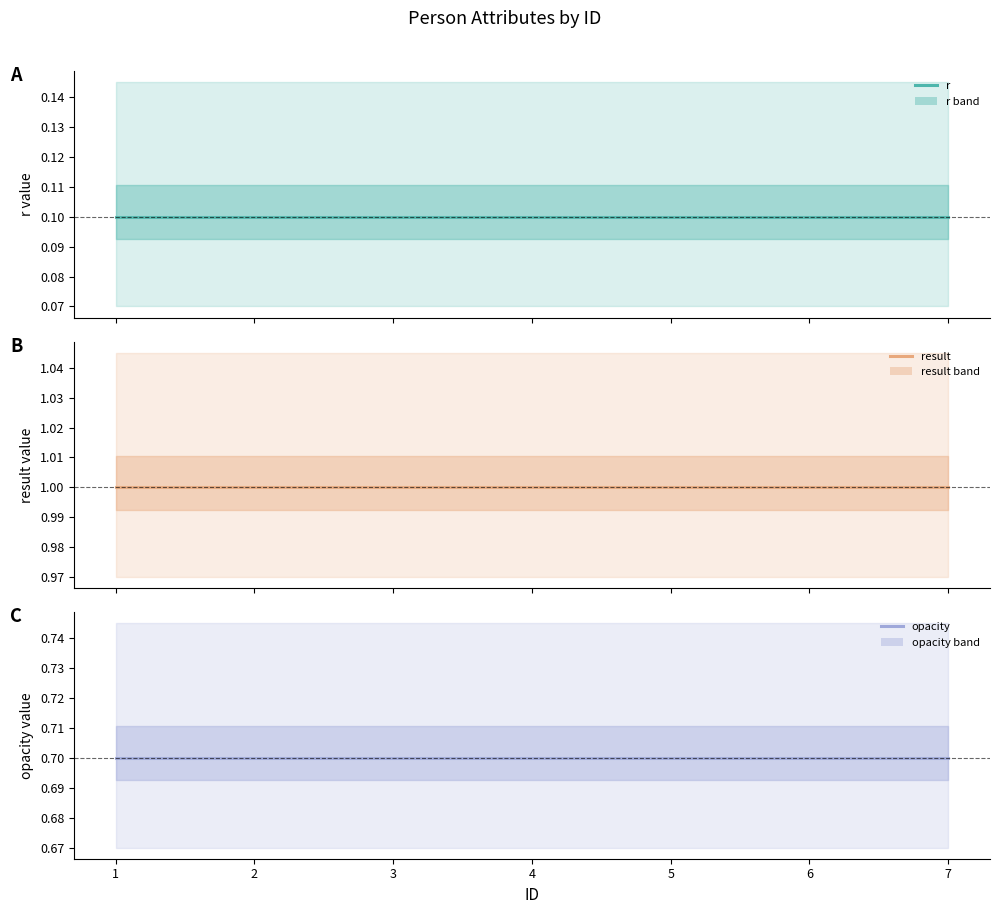

List the series in order of their overall mean, lowest first.

r, opacity, result